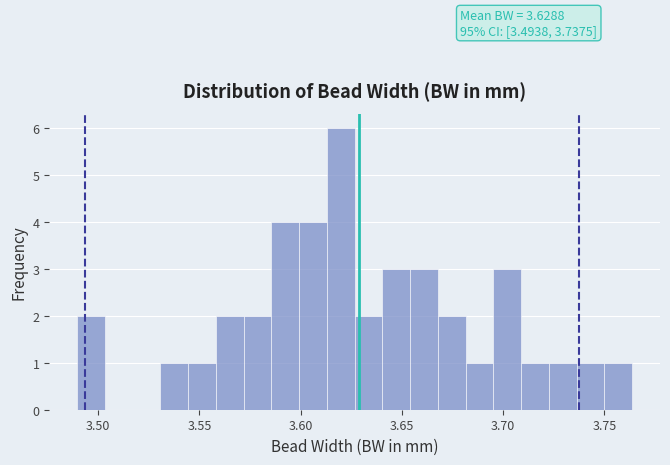

Read against the x-axis, roughly where is the centre of the tallest bar?

3.620